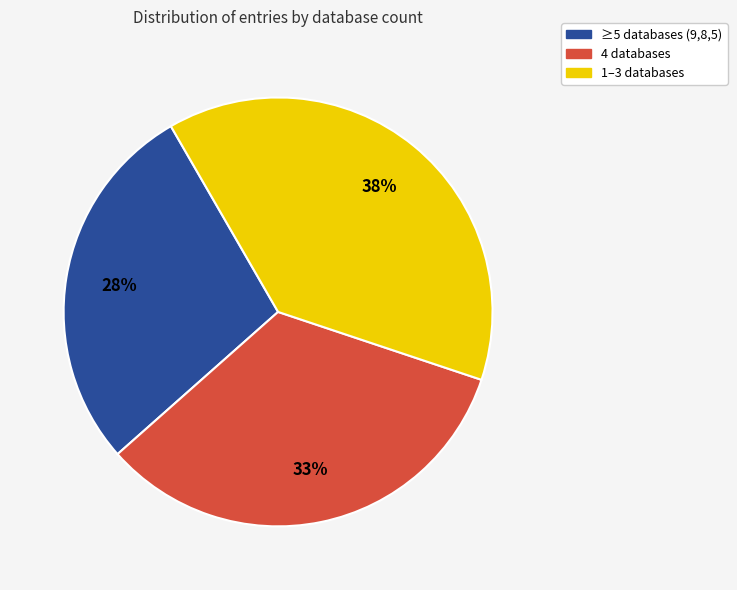

True or false: ≥5 databases (9,8,5) accounts for 28% of the total.

True